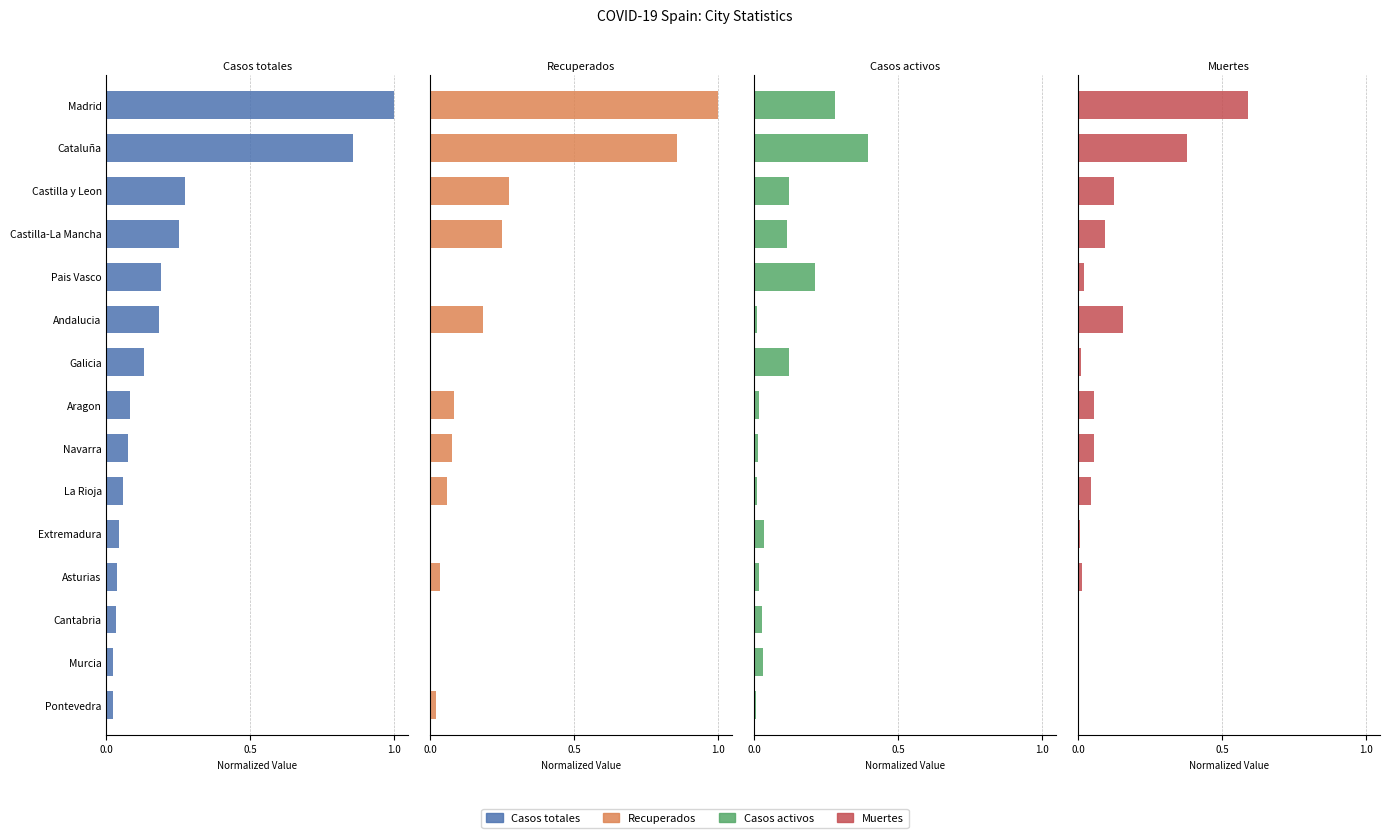

True or false: Casos totales has a value of 0.0 at 10.

True